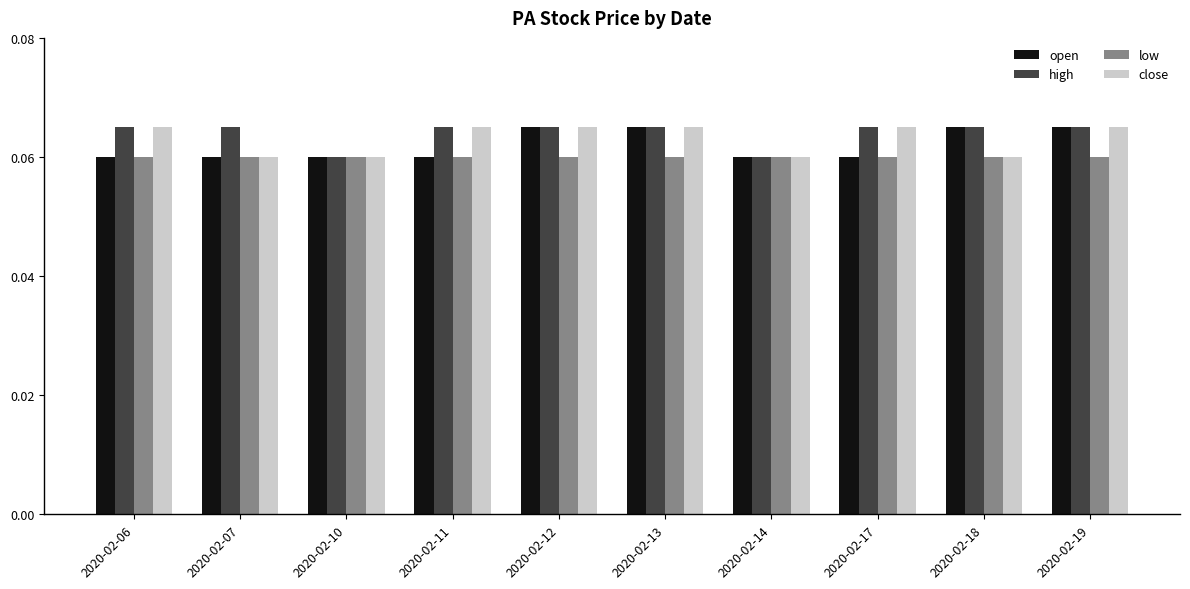

What is the sum of all low values?

0.6